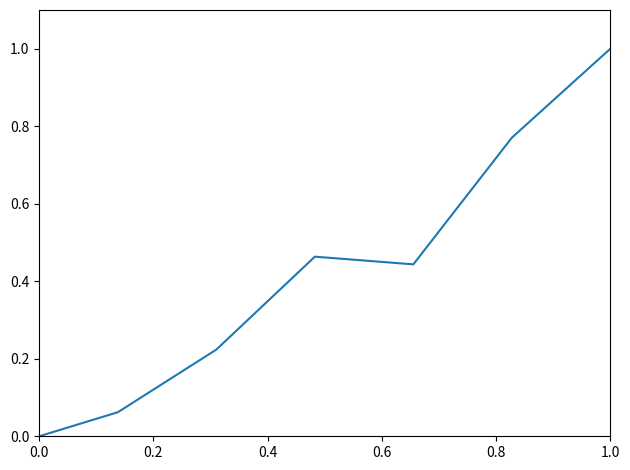

What is the difference between the maximum and minimum values?

1.0